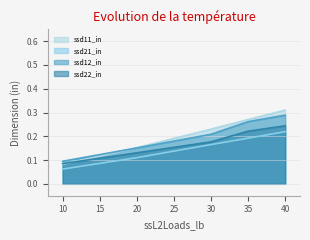

True or false: ssd22_in and ssd21_in cross at least once.

False